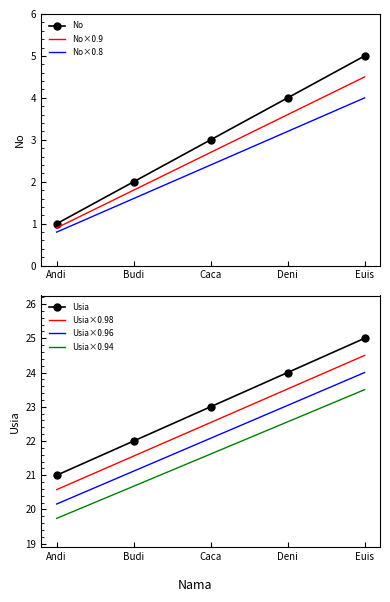

The value of No×0.8 at Deni is 3.2. True or false?

True